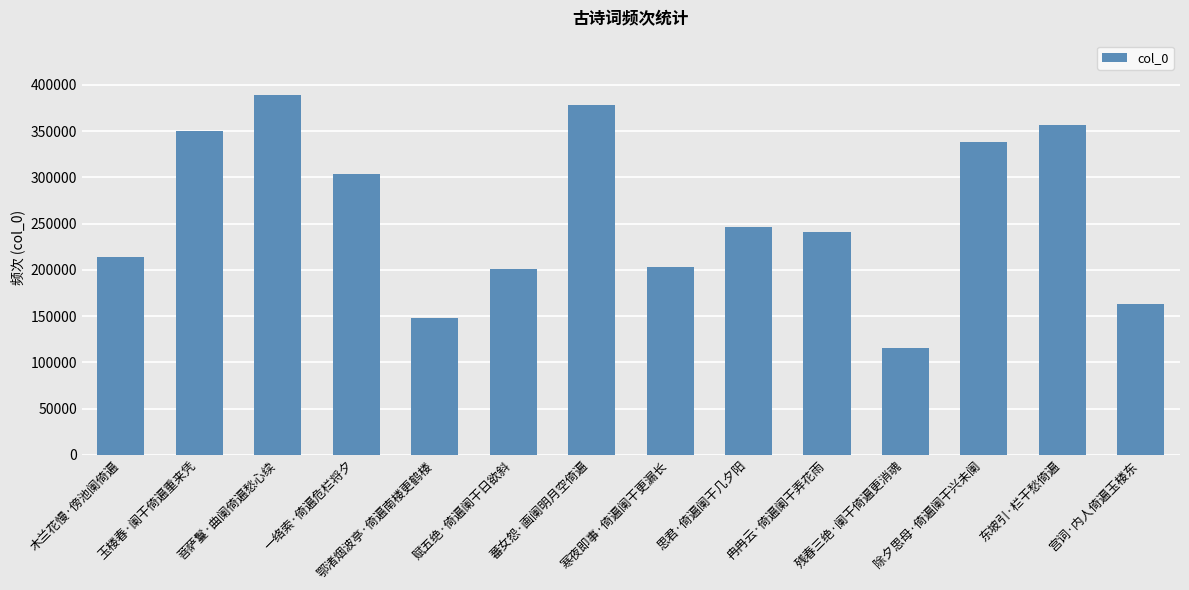

Read the value at 宫词·内人倚遍玉楼东, to the nearest 100.

162600